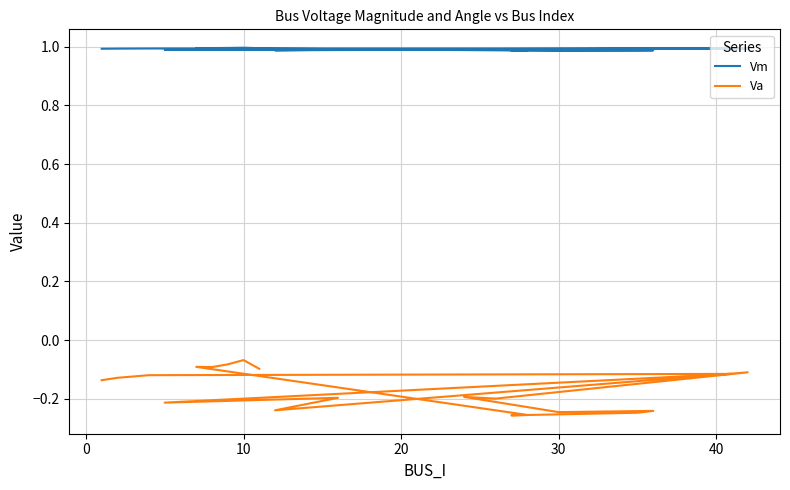

What is the value of the Va point at the 10th from the left?

-0.2